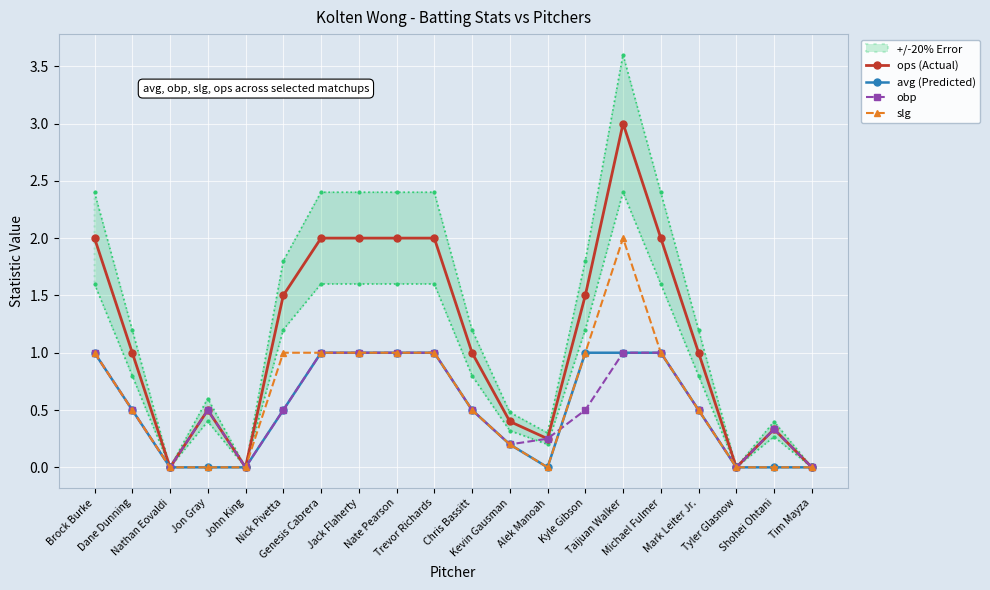

What is the total value across all series at Taijuan Walker?

7.0